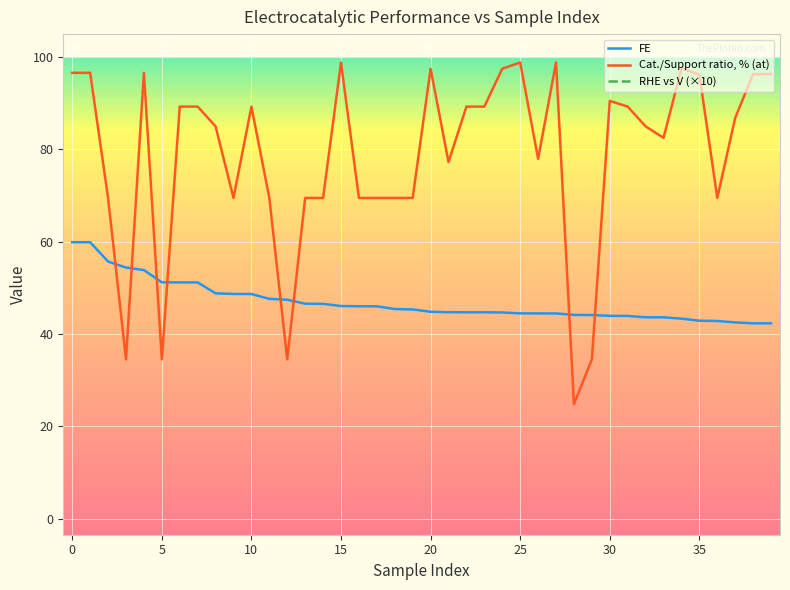

At which label does RHE vs V (×10) first exceed -12?

10